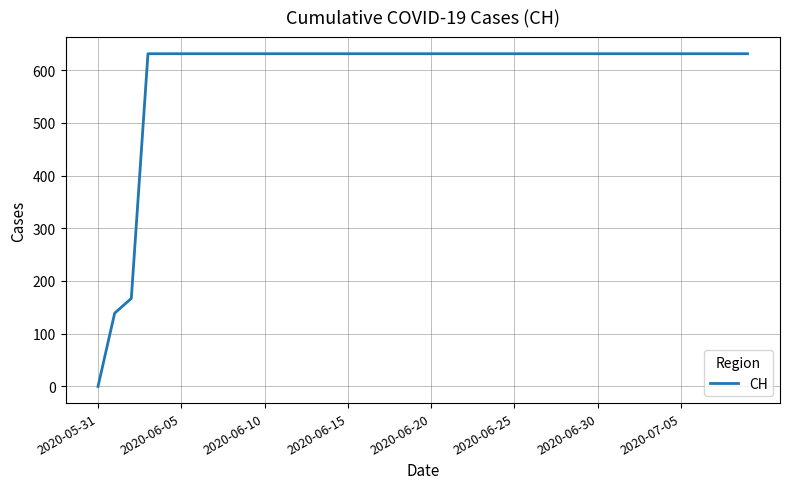

What is the difference between the maximum and minimum values?

631